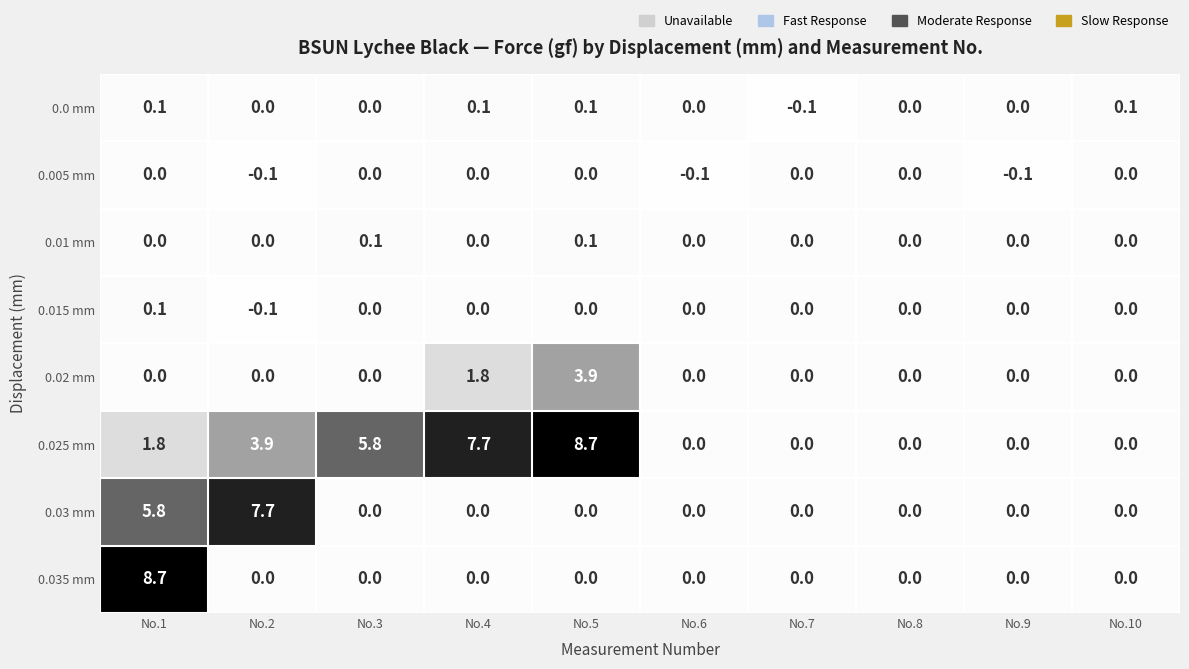

At which category is the sum across all series the highest?

No.1